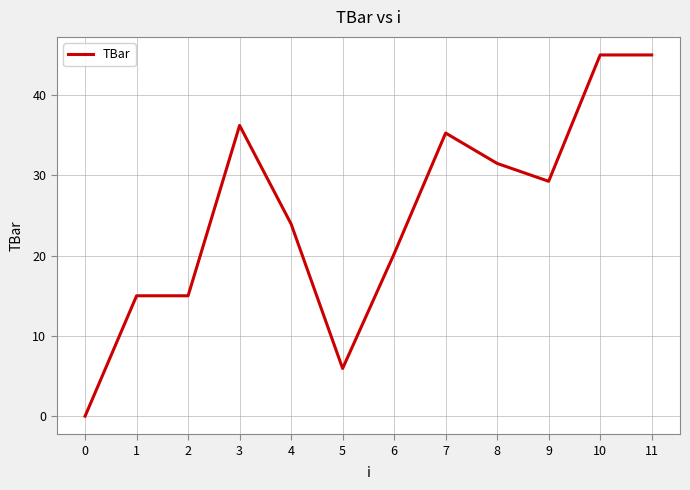

What is the change in value from 7 to 11?

+9.7